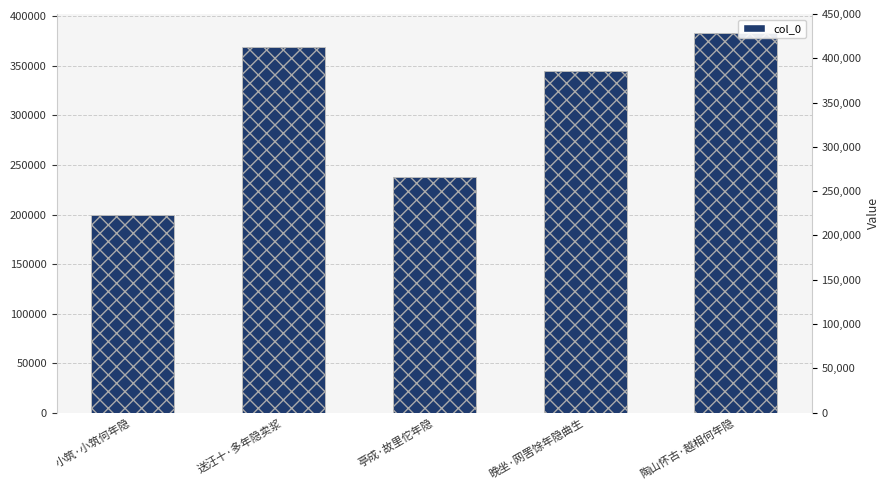

List the labels in order of value, smallest first.

小筑·小筑何年隐, 亭成·故里佗年隐, 晚坐·网罟馀年隐曲生, 送汪十·多年隐卖浆, 陶山怀古·越相何年隐